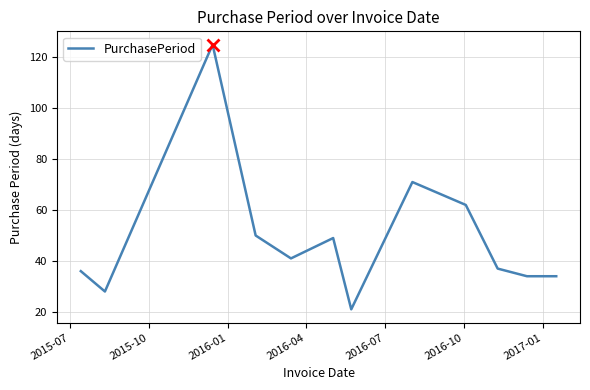

What is the smallest value displayed?

21